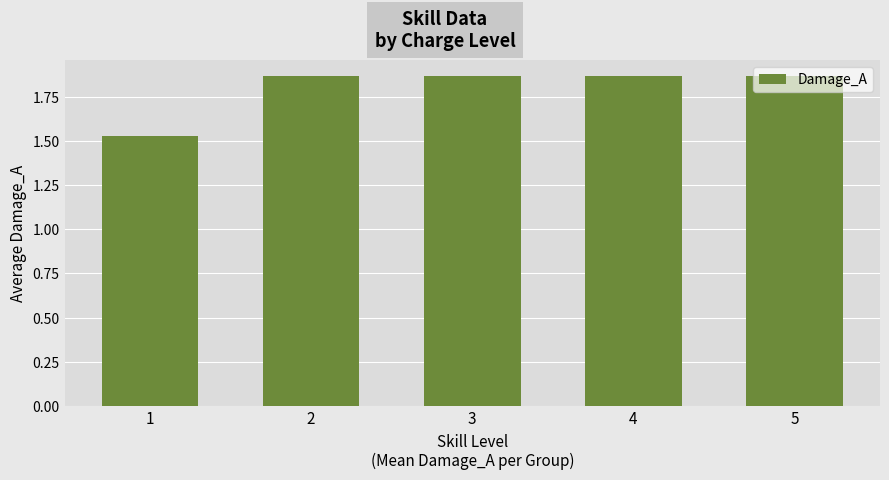

What is the difference between the maximum and minimum values?

0.3